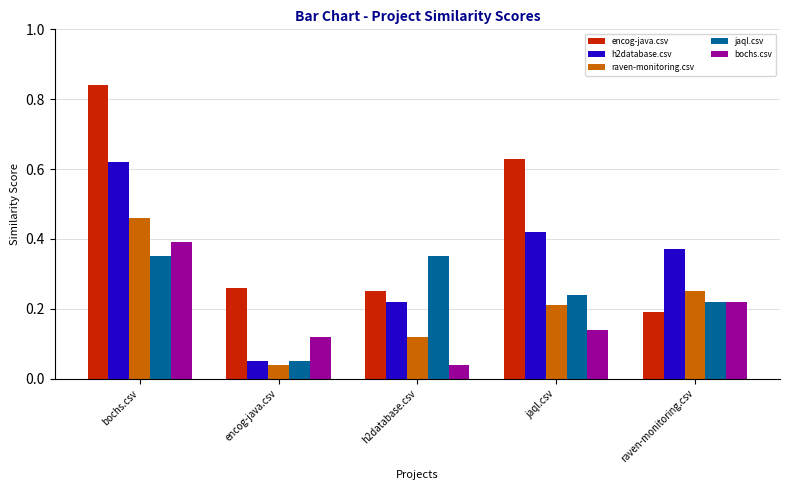

At how many categories does at least one series exceed 0?

5